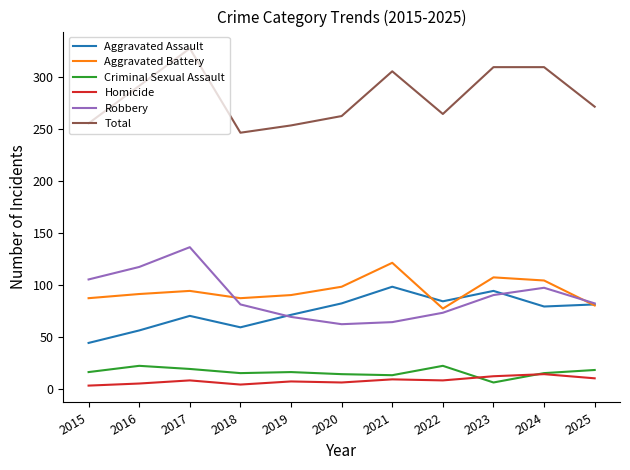

What is the sum of the Aggravated Assault values at 2019 and 2023?

165